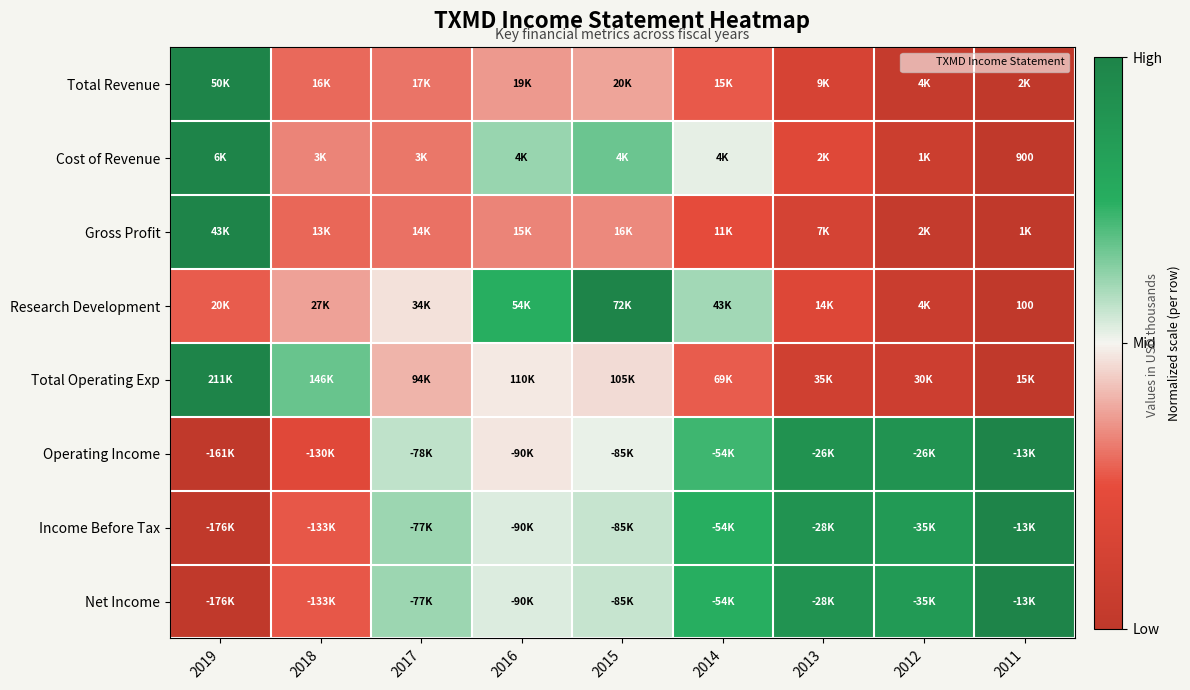

How many distinct data groups are displayed?

8